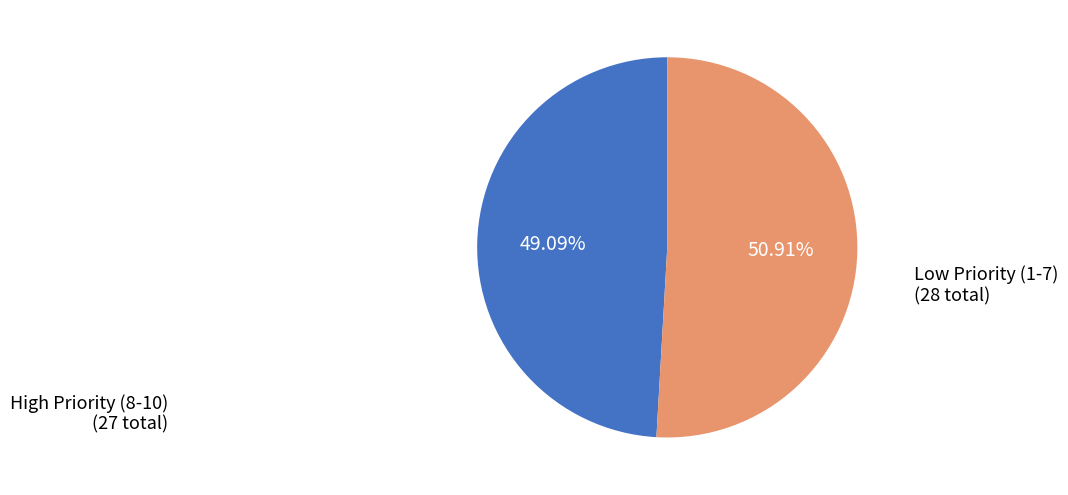

Which category has the smallest portion of the pie?

High Priority (8-10)